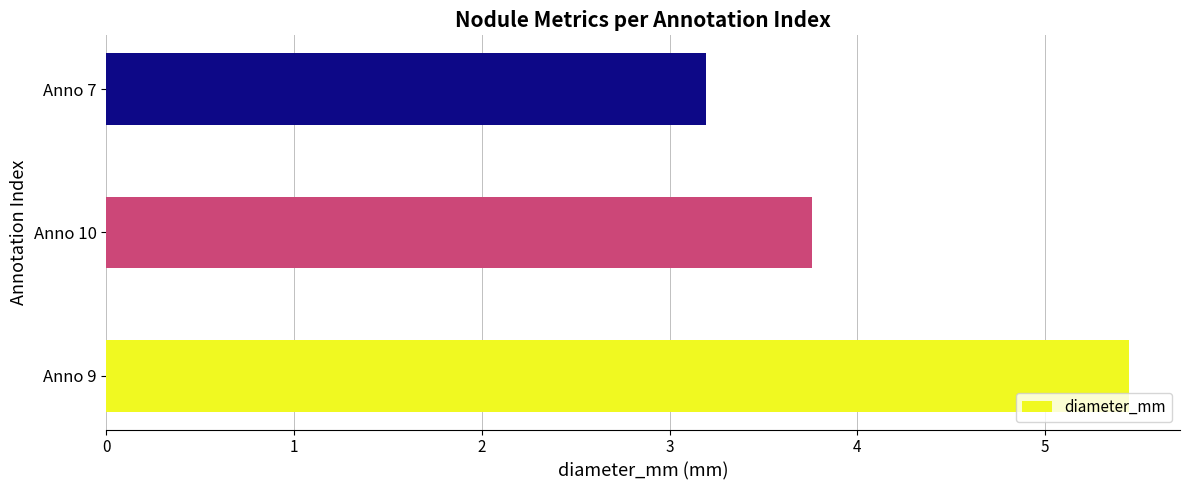

Reading bottom to top, what are all the values shown in this chart?

5.4	3.8	3.2